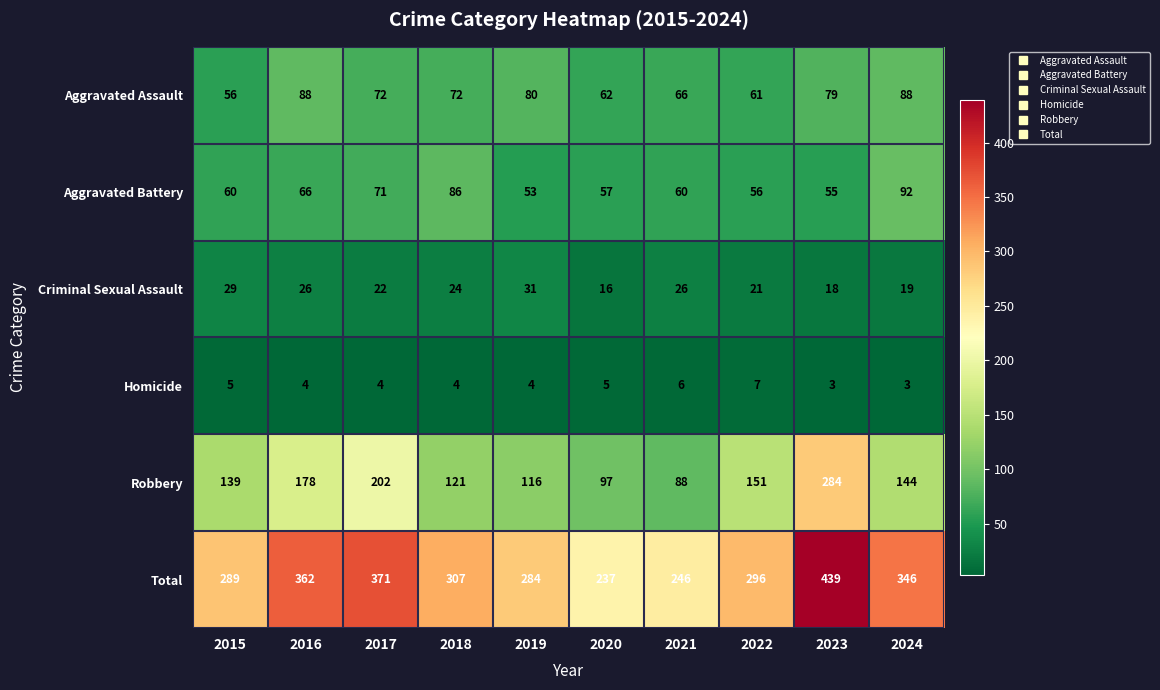

Rank the series at 2015 from lowest to highest value.

Homicide, Criminal Sexual Assault, Aggravated Assault, Aggravated Battery, Robbery, Total